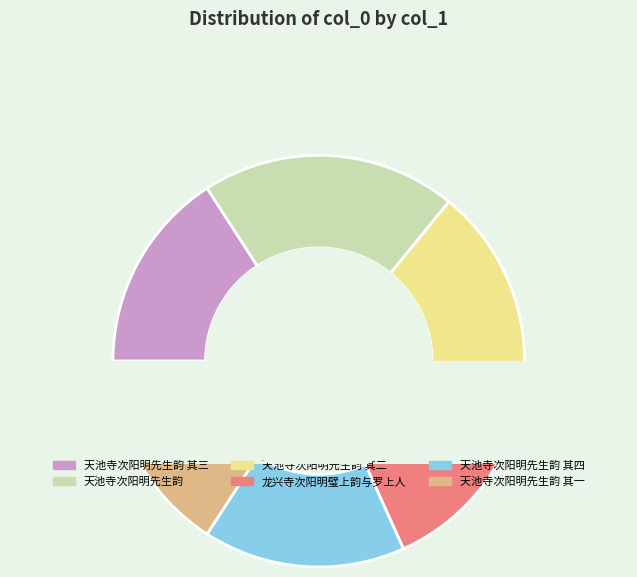

What is the smallest slice in the pie chart?

天池寺次阳明先生韵 其一